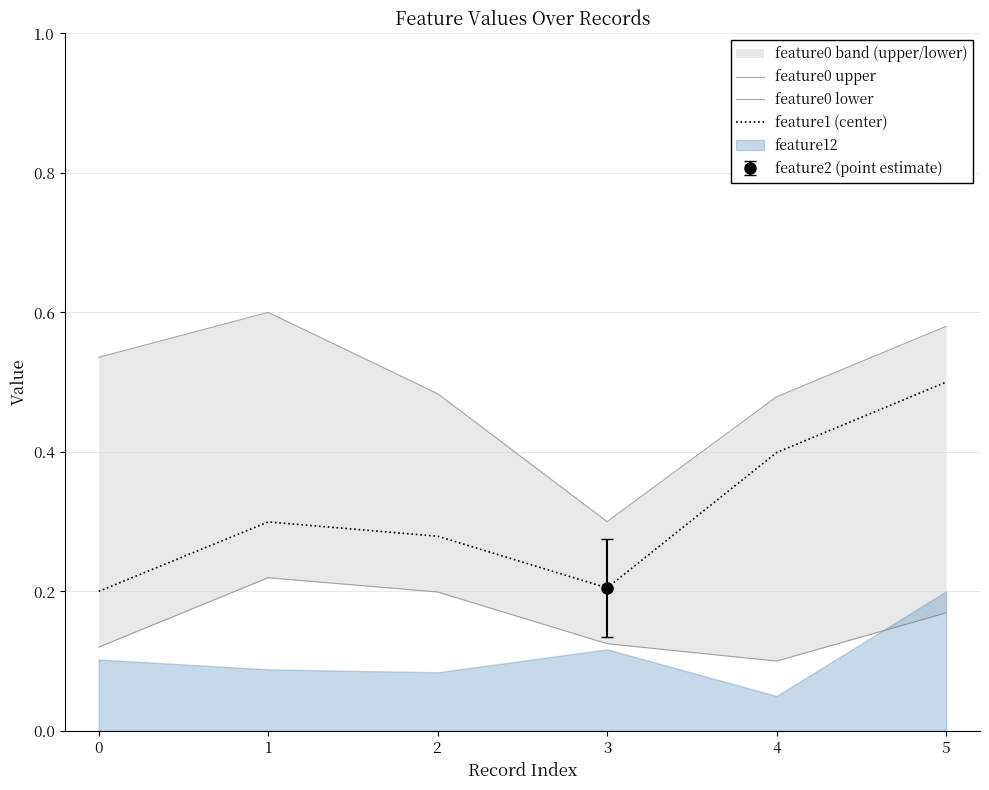

True or false: feature0 lower and feature0 upper intersect in this chart.

False